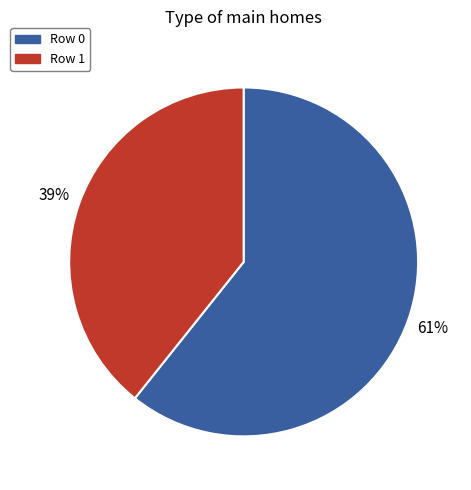

Which category has the smallest portion of the pie?

Row 1